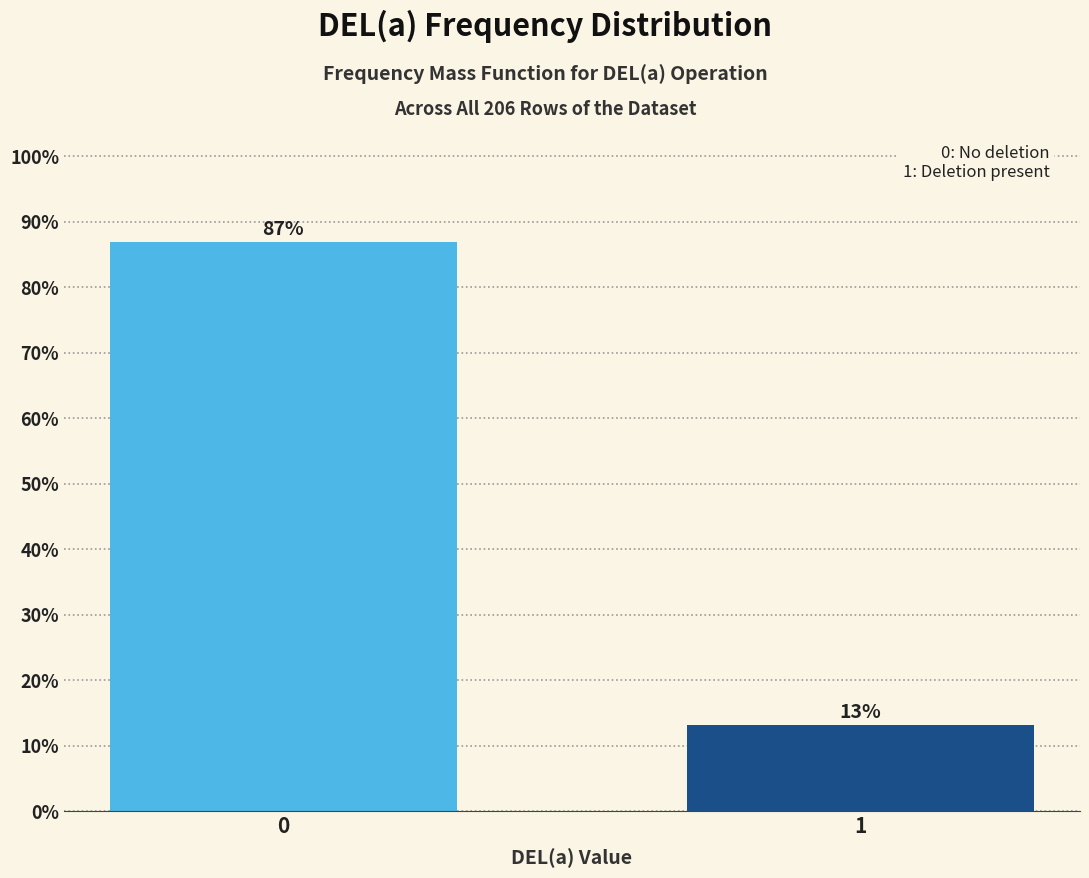

What is the value of the 1st bar from the left?

86.9